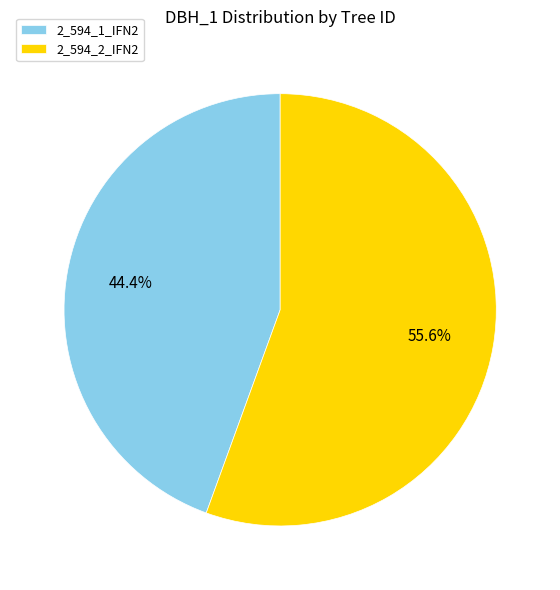

What is the majority slice?

2_594_2_IFN2